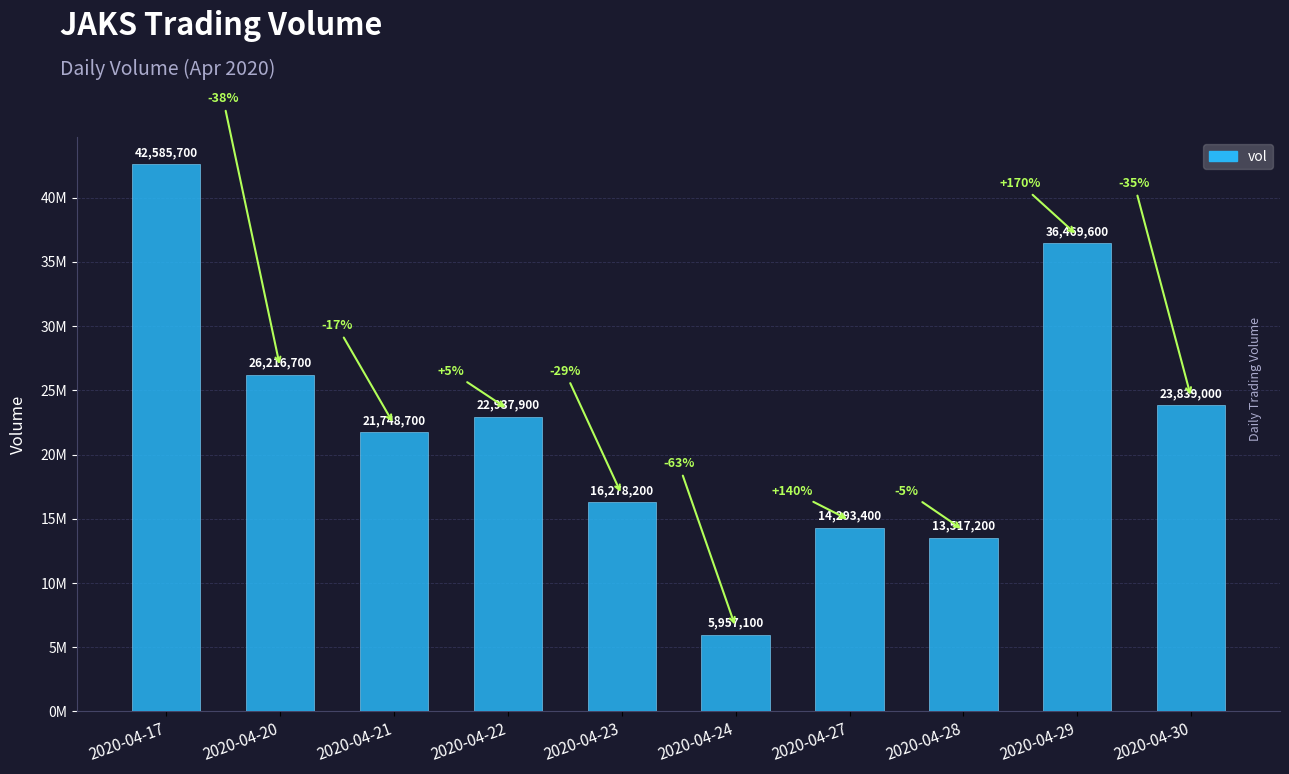

Which category has the lowest value across all series?

2020-04-24